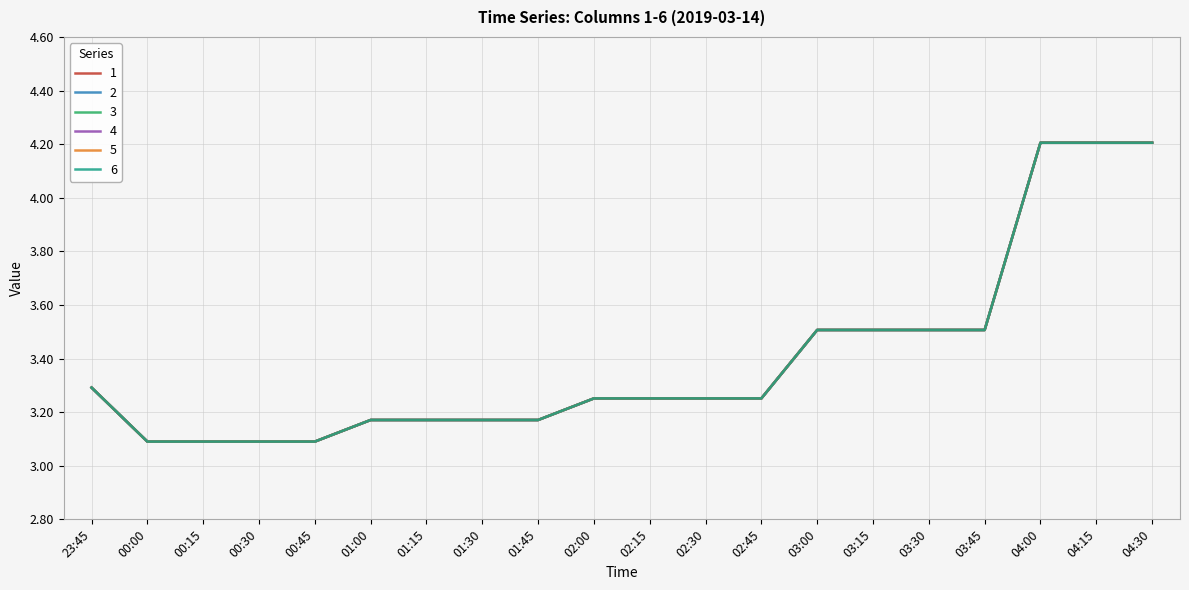

What is the total value across all series at 03:30?

21.0